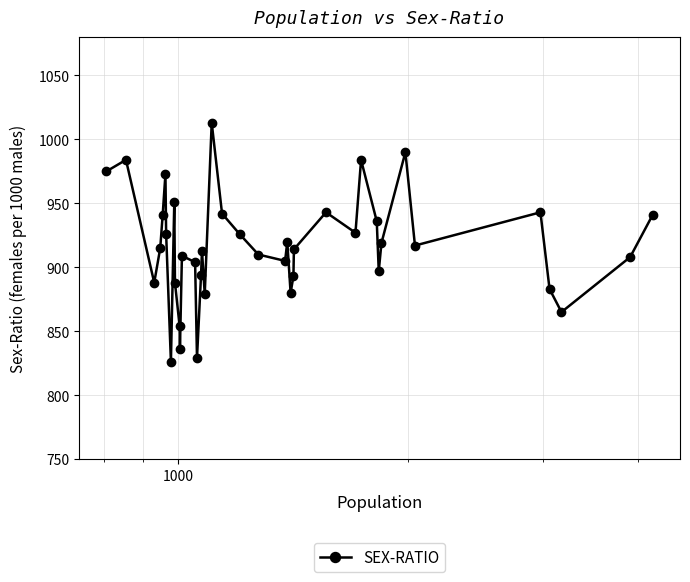

What is the value of the 9th point from the left?

951